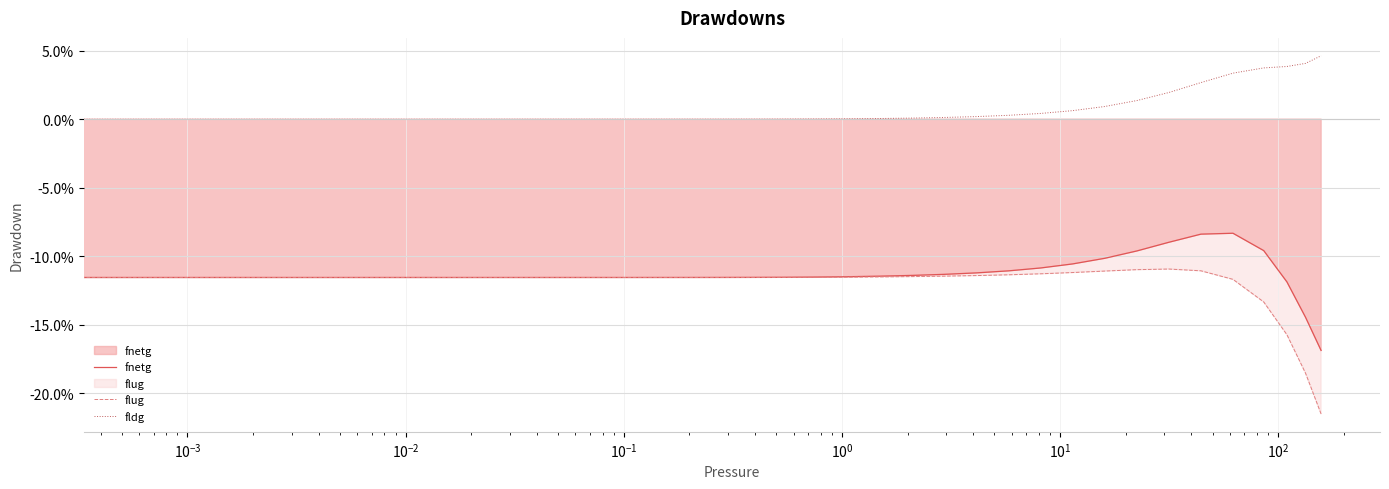

Which series has the widest spread of values?

flug